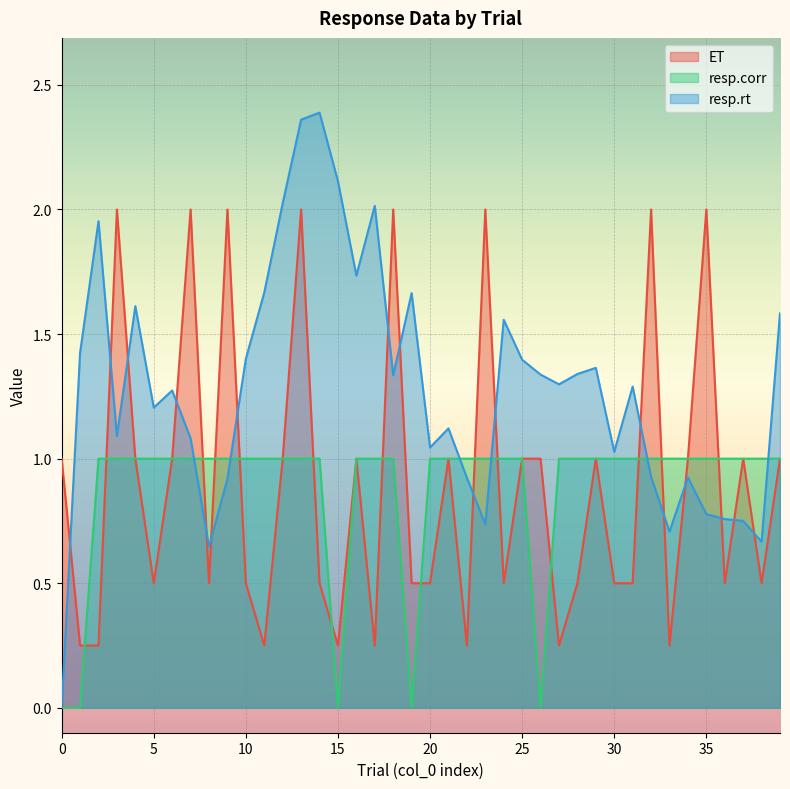

How many times do ET and resp.rt cross each other?

17